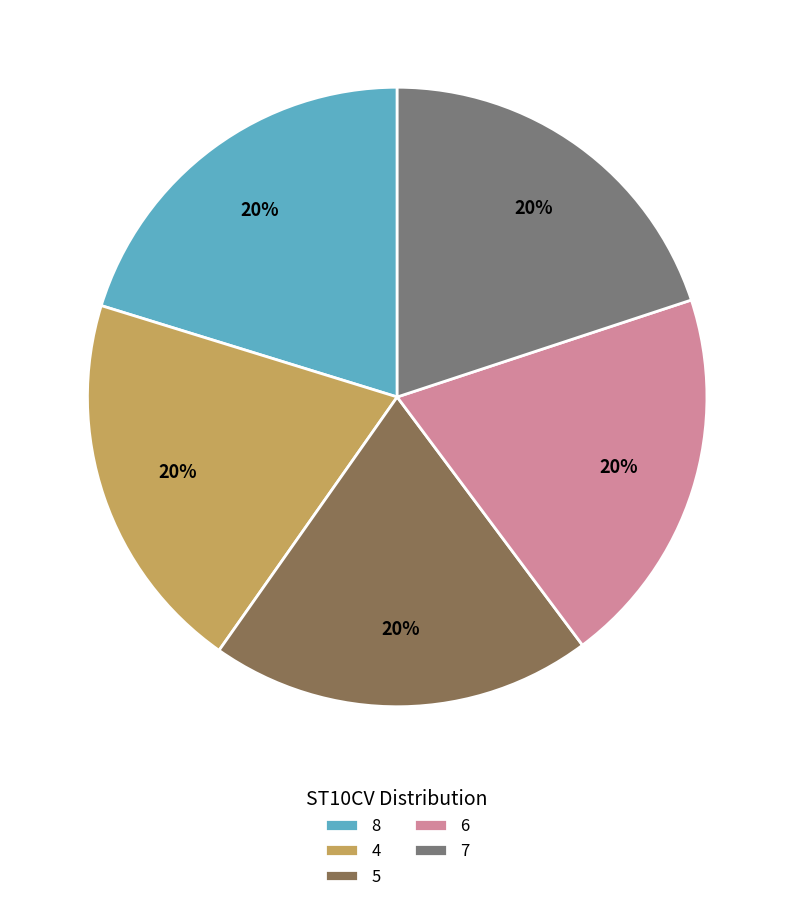

True or false: 7 accounts for 15% of the total.

False